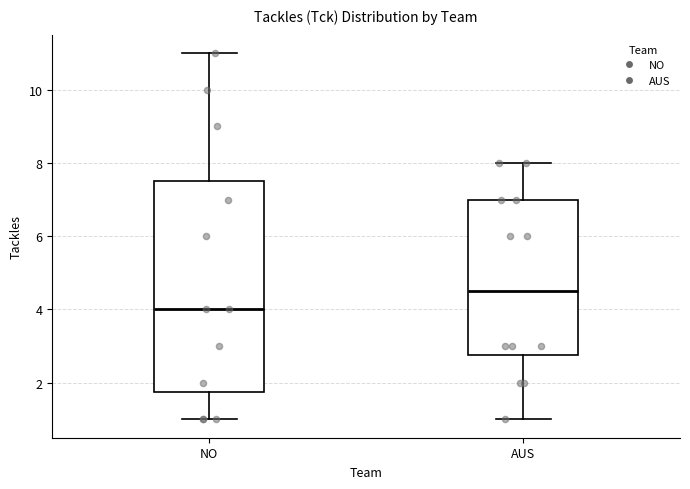

Where does the upper whisker of the box for NO end on the y-axis? The values are not printed on the chart, so give them approximately, as read against the axis.

11.0